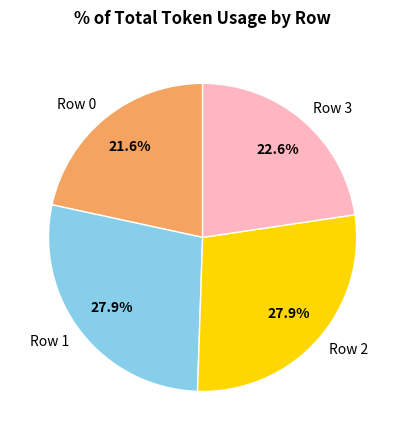

Which slice is the smallest?

Row 0